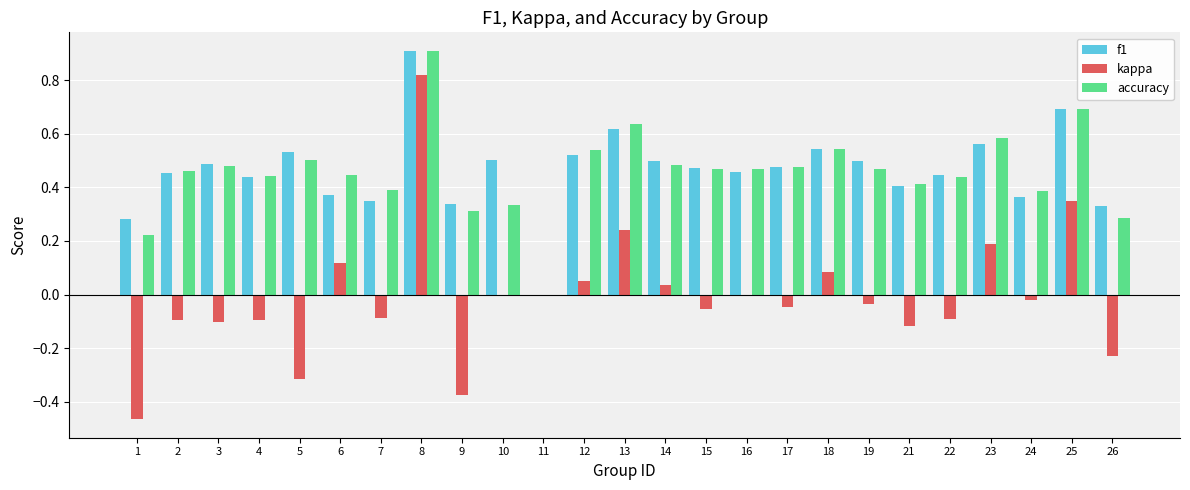

What is the sum of all f1 values?

11.5